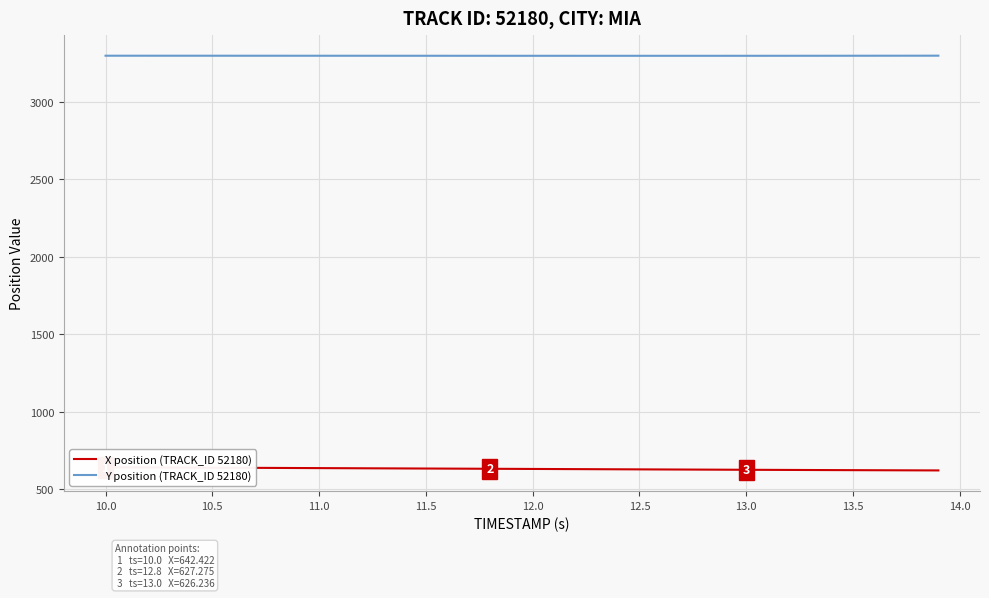

What is the lowest value of the Y position (TRACK_ID 52180) series?

3297.6